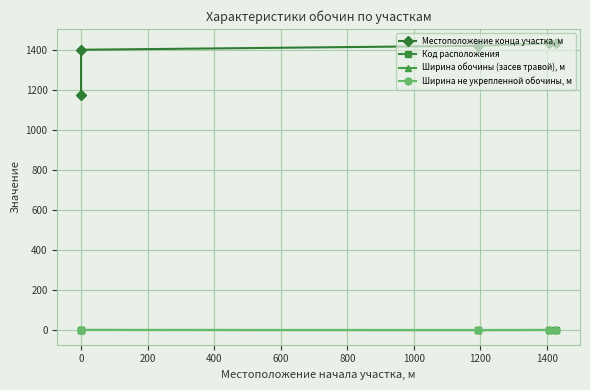

What is the value of the Местоположение конца участка, м point at the 1st from the left?

1179